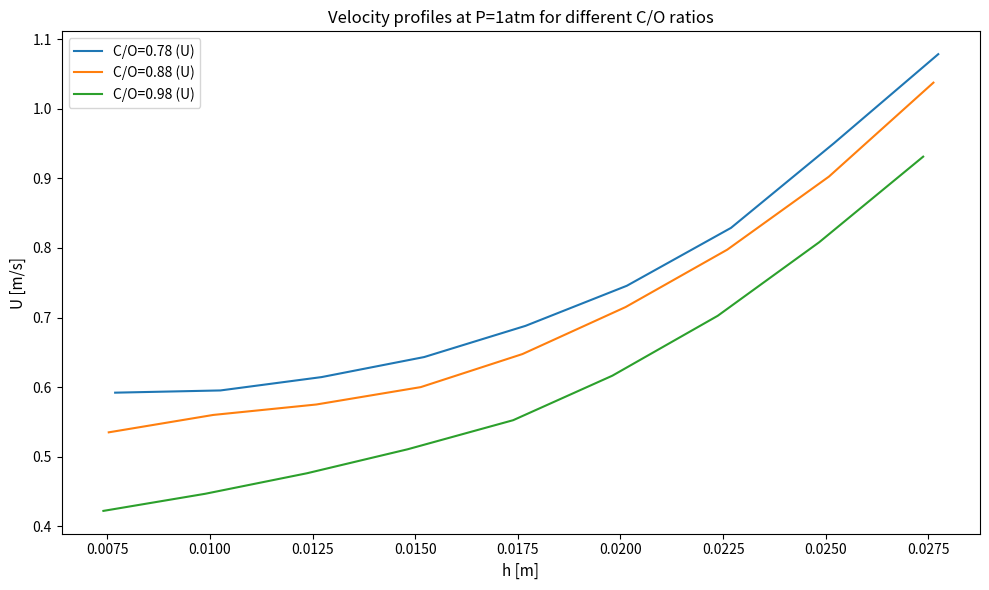

Count the number of data series in this chart.

3